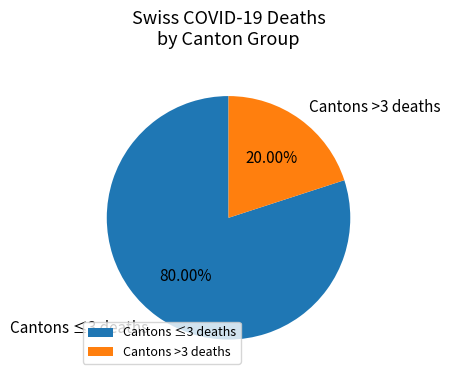

Combined, do Cantons ≤3 deaths and Cantons >3 deaths account for over 50%?

Yes